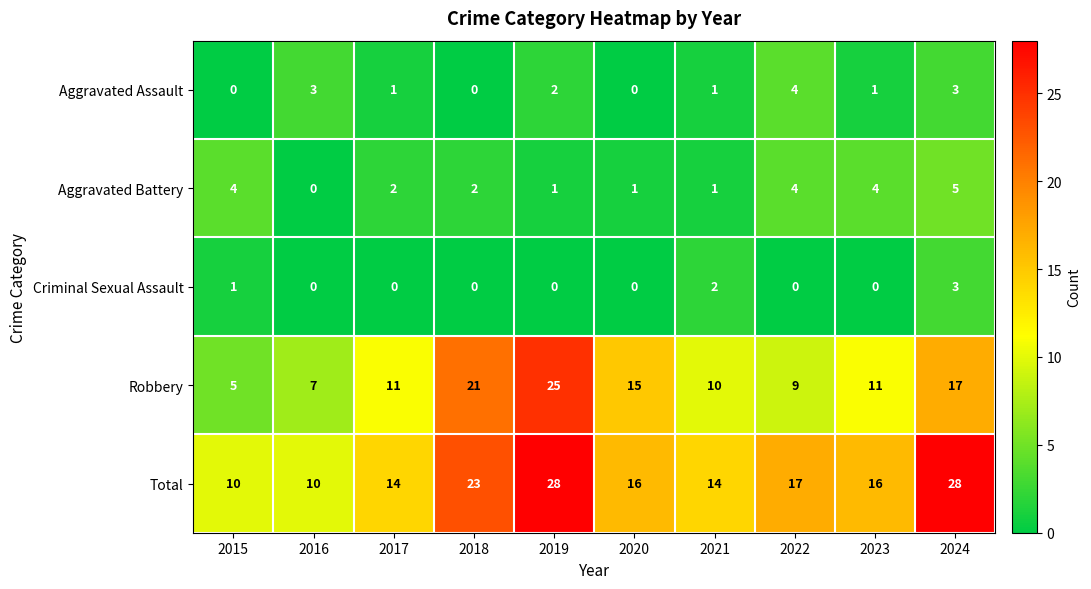

What is the sum of all Aggravated Battery values?

24